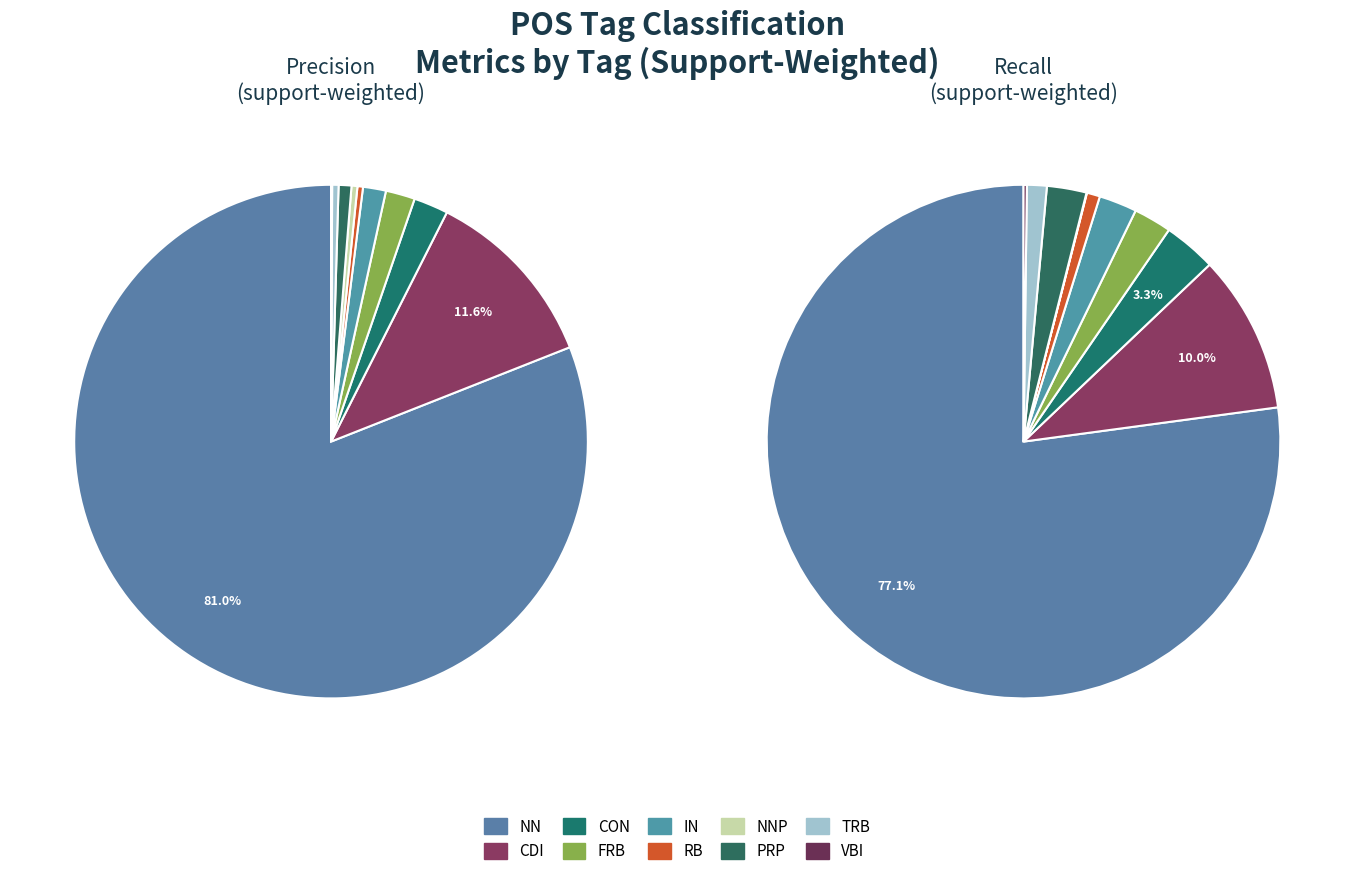

Count the number of slices in the pie.

10